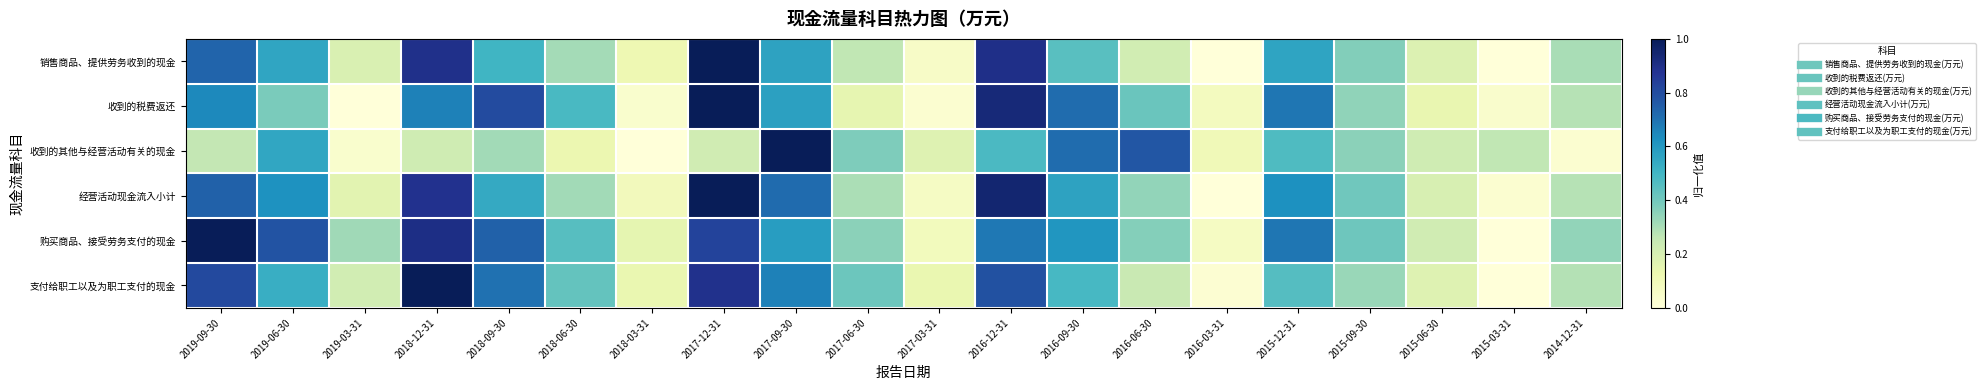

What is the total value across all series at 2015-12-31?

3.5